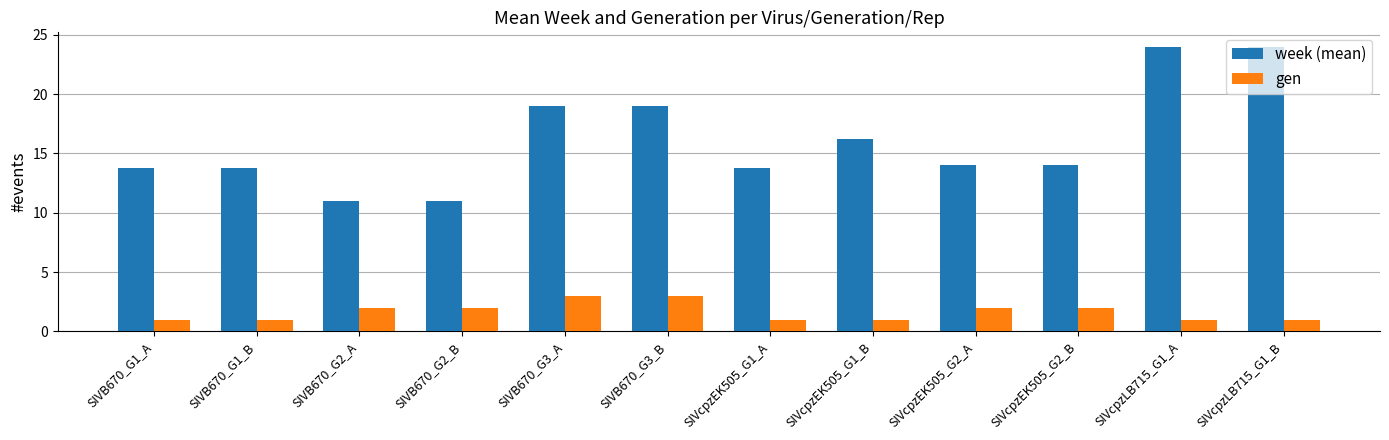

True or false: gen has a value of 2.8 at SIVcpzEK505_G2_B.

False